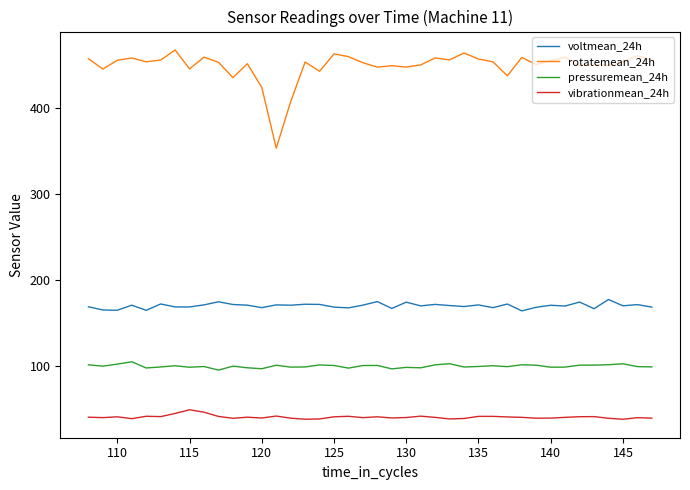

What is the lowest value of the voltmean_24h series?

163.9